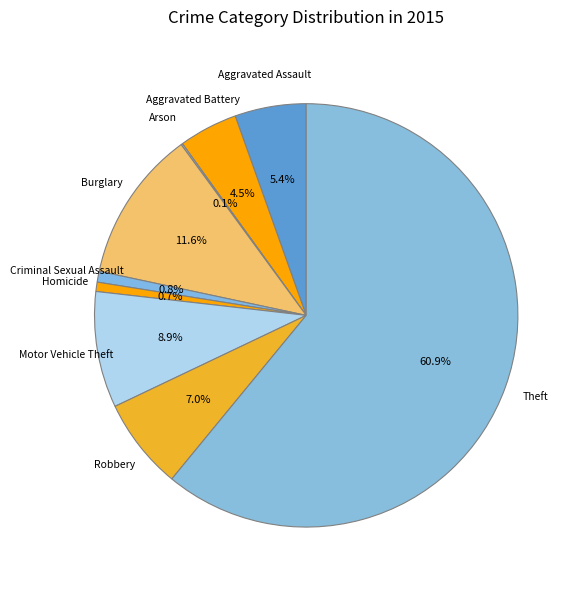

How many segments does this pie chart have?

9